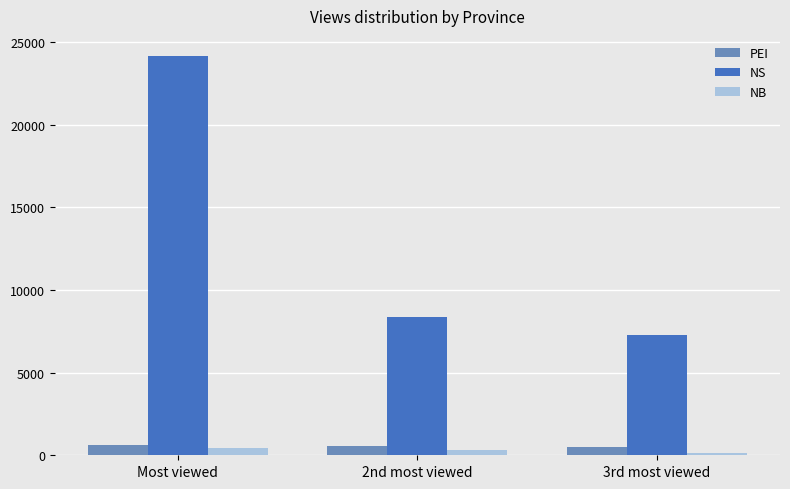

What is the difference between the maximum and minimum values in the PEI series?

157